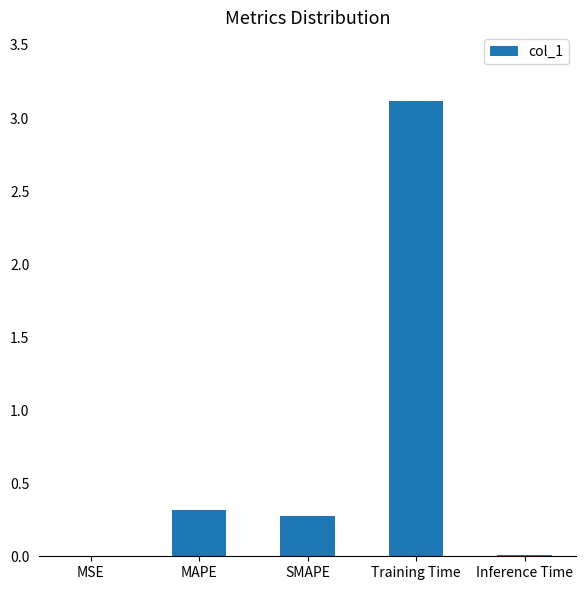

What is the difference between the values at MAPE and Training Time?

2.8